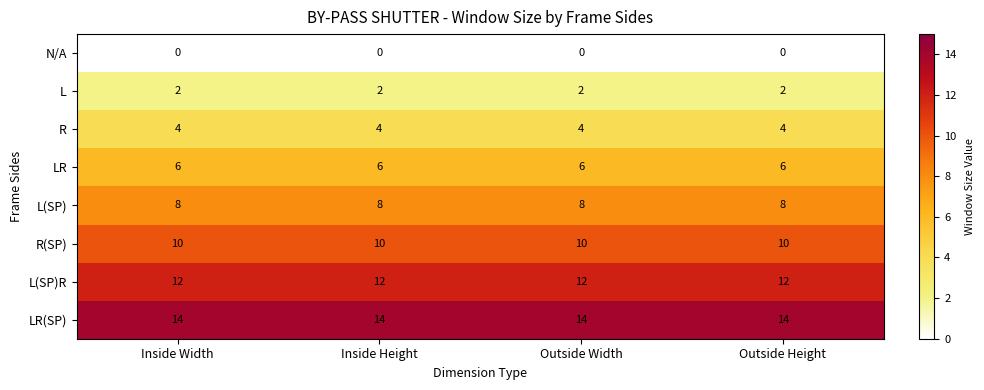

What is the spread (max minus min) of values at Inside Height?

14